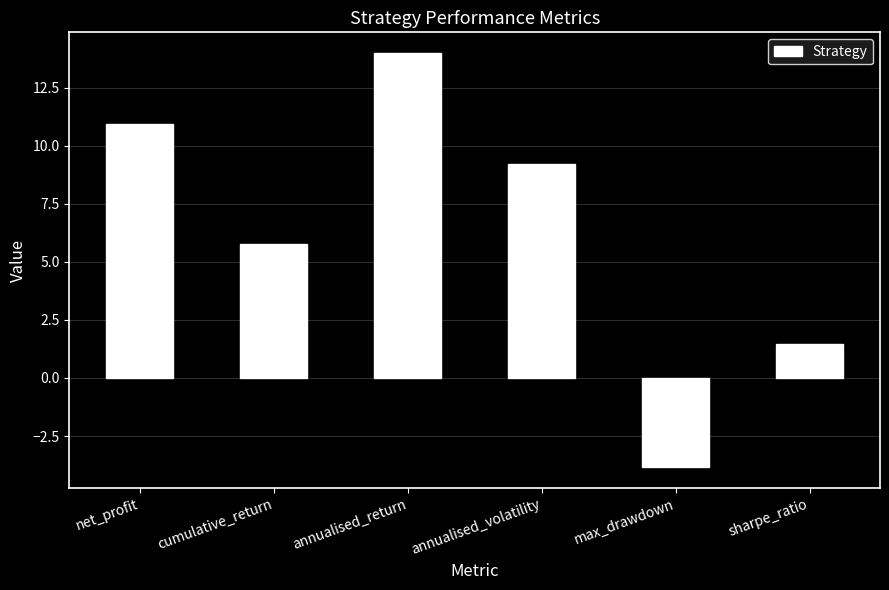

What is the change in value from cumulative_return to sharpe_ratio?

-4.3